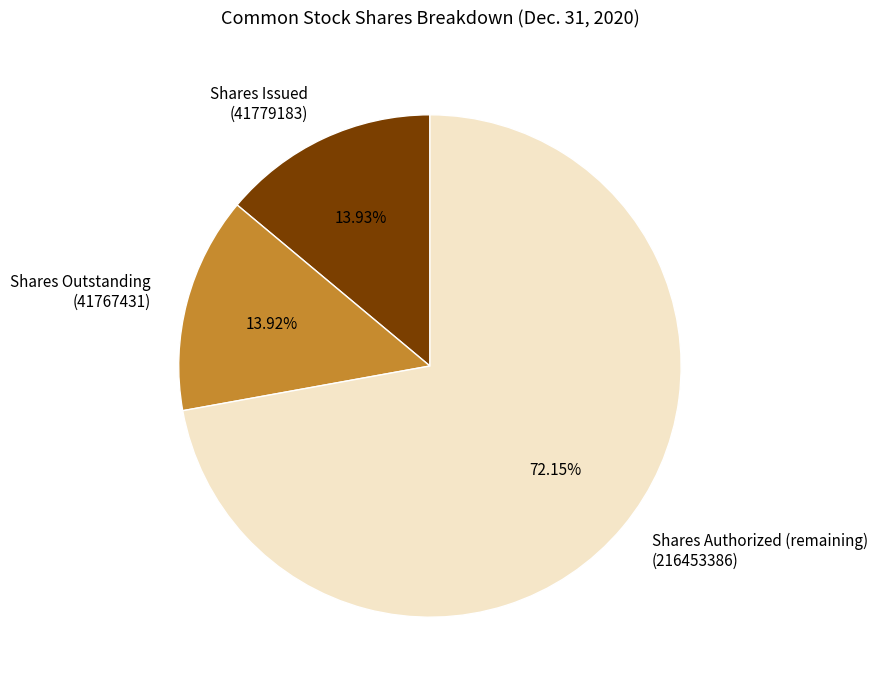

To the nearest percent, what is the difference between the largest and smallest slice percentages?

58%